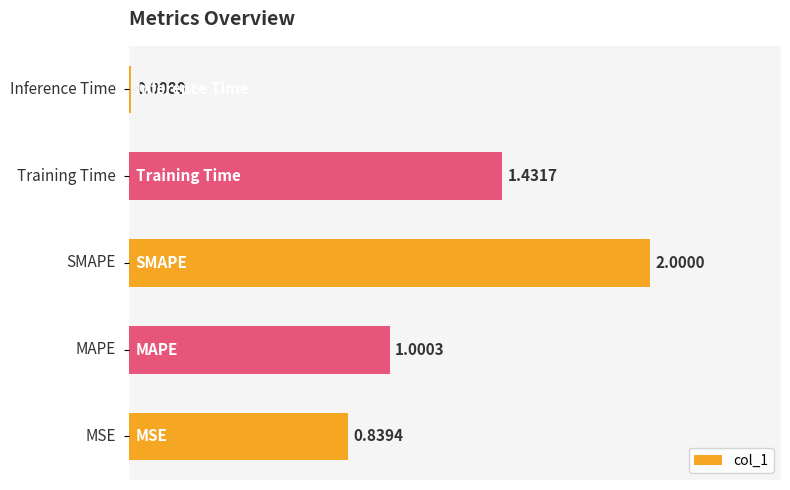

How many bars are there in total?

5